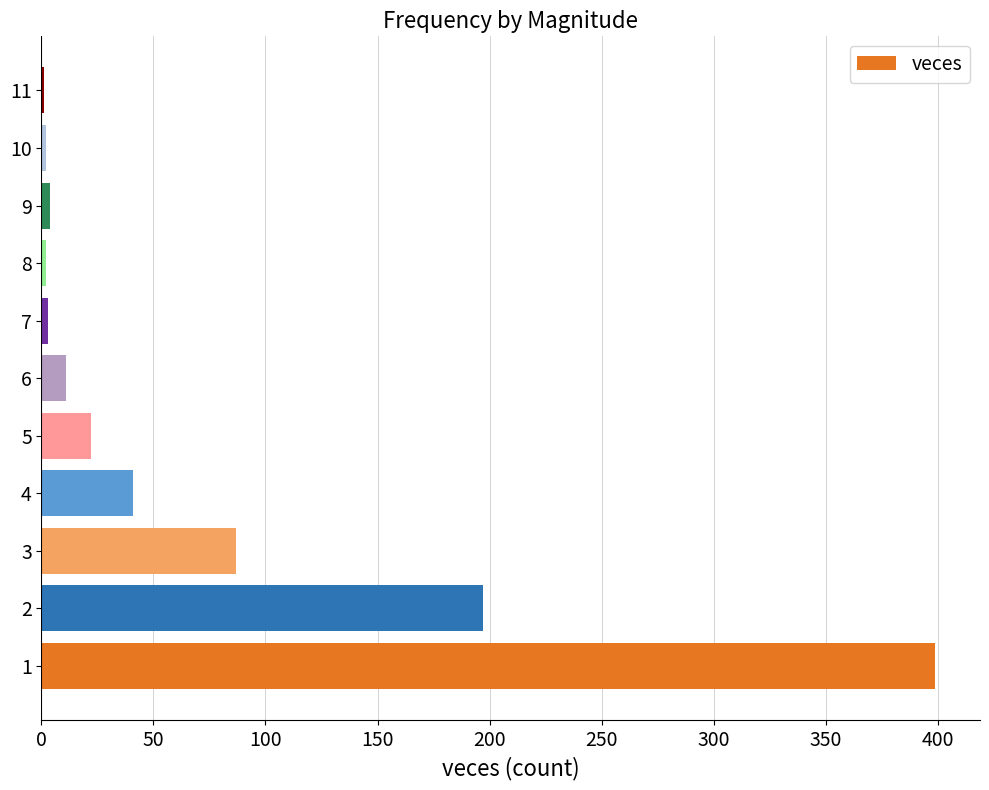

What is the sum of all values?

769